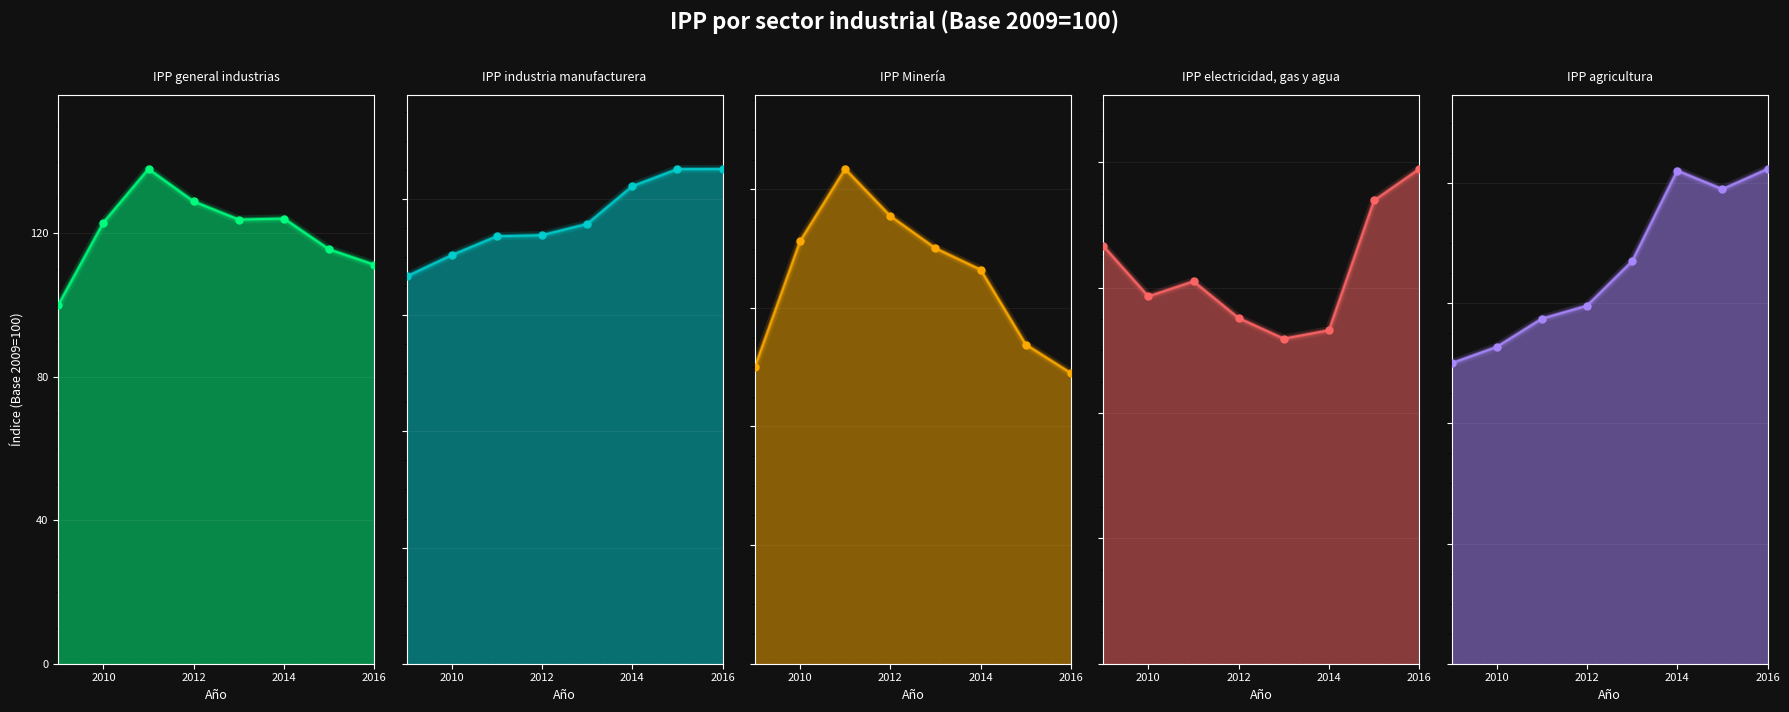

How many interior local valleys does the IPP general industrias series have?

1